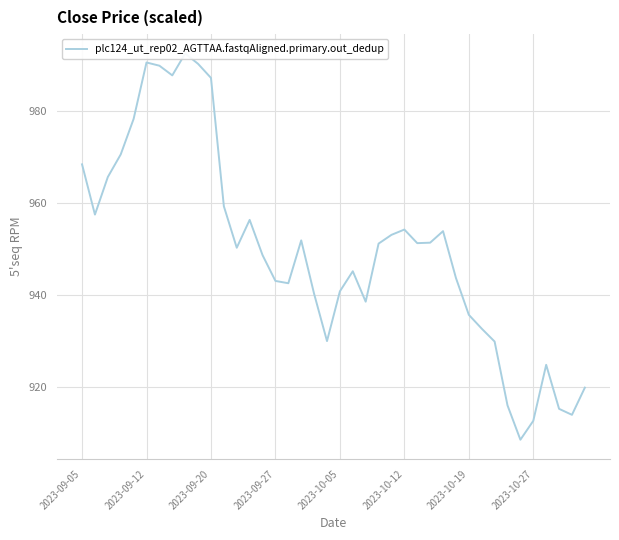

Is it true that the value at 2023-09-20 is 377.3?

False